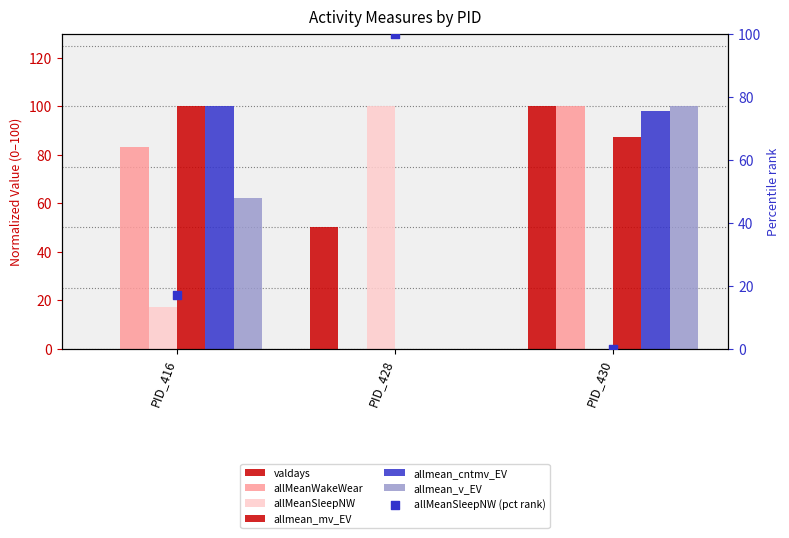

Which series has the largest total across all categories?

allmean_cntmv_EV